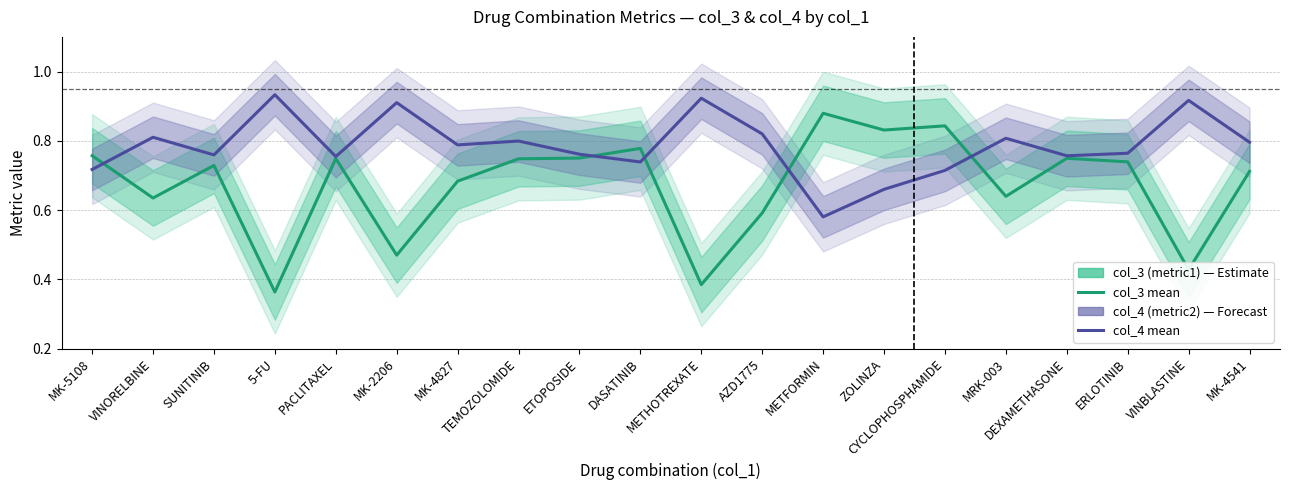

Reading right to left, what are all the values shown in this chart?

col_3 (metric1): 0.7	0.4	0.7	0.7	0.6	0.8	0.8	0.9	0.6	0.4	0.8	0.8	0.7	0.7	0.5	0.7	0.4	0.7	0.6	0.8
col_4 (metric2): 0.8	0.9	0.8	0.8	0.8	0.7	0.7	0.6	0.8	0.9	0.7	0.8	0.8	0.8	0.9	0.8	0.9	0.8	0.8	0.7